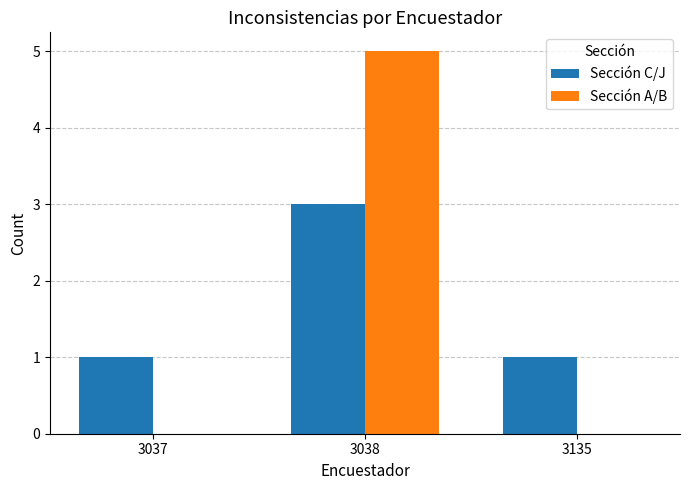

Is it true that Sección C/J equals 2 at 3135?

False